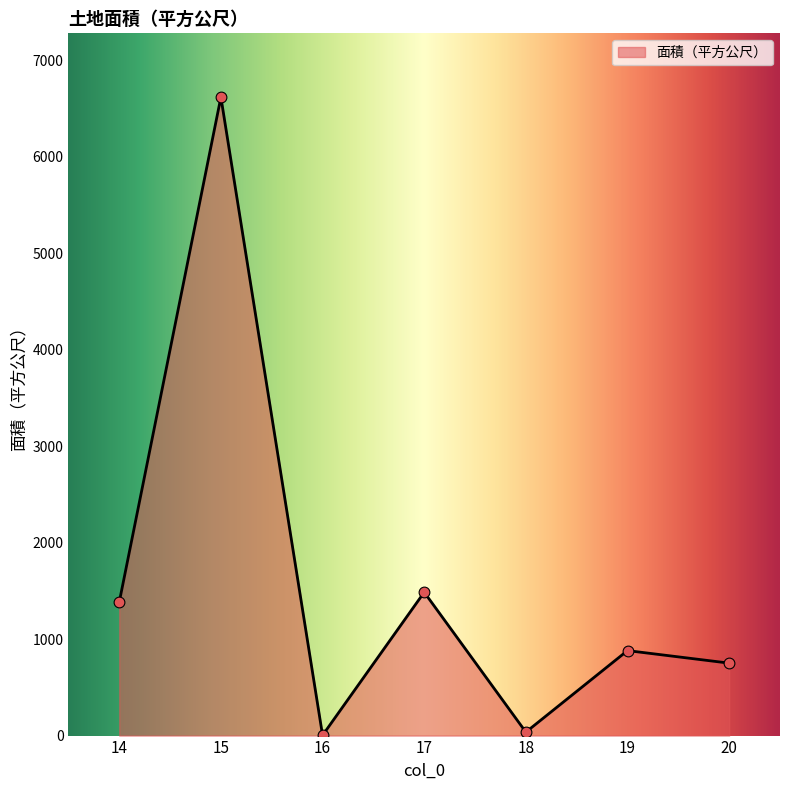

Which has a higher value, 14 or 17?

17